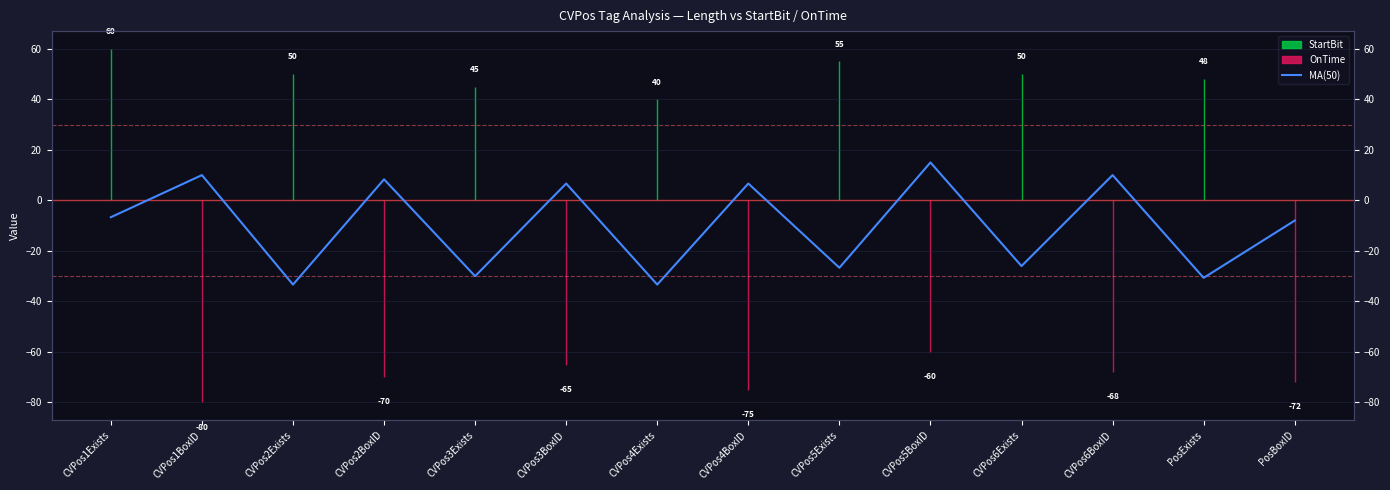

Which category has the lowest value across all series?

CVPos2Exists